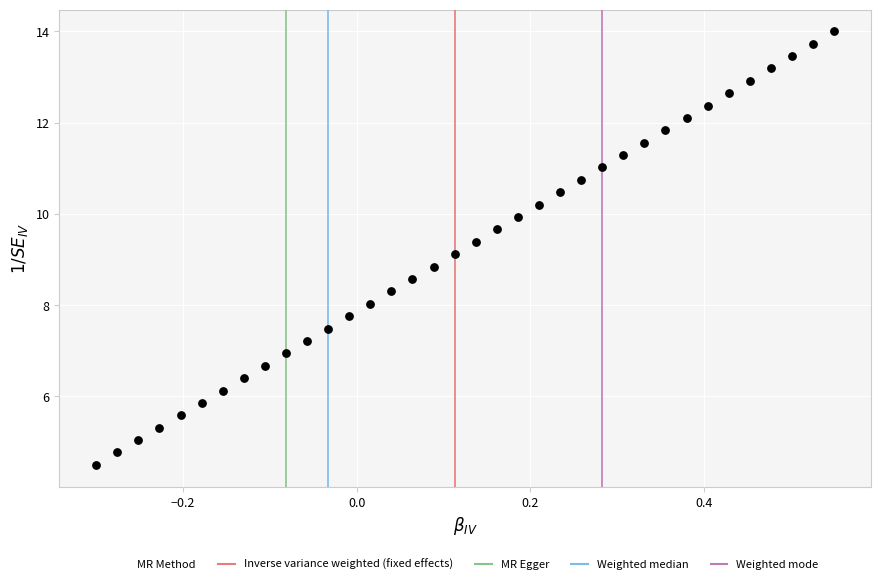

What is the range of Y values (max minus min)?

9.5